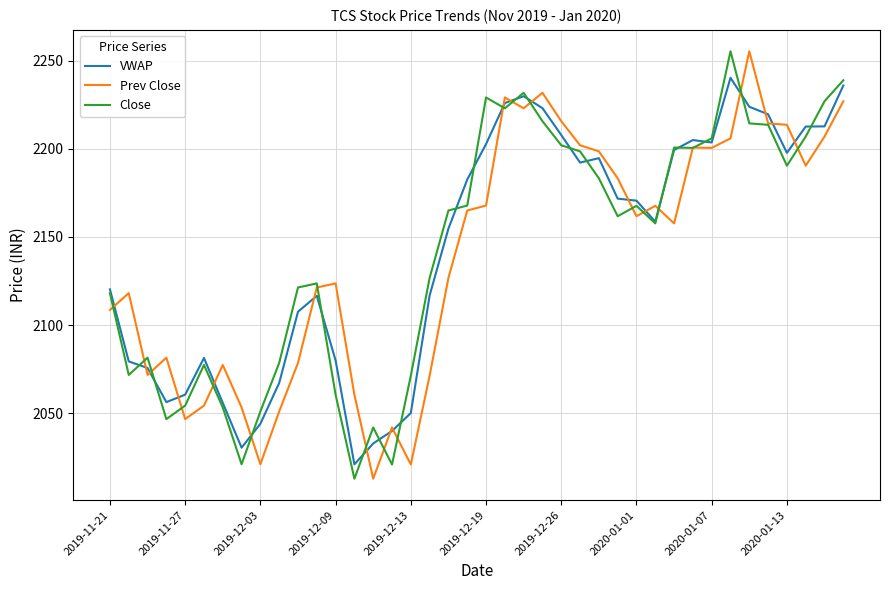

How many categories are shown in the chart?

40